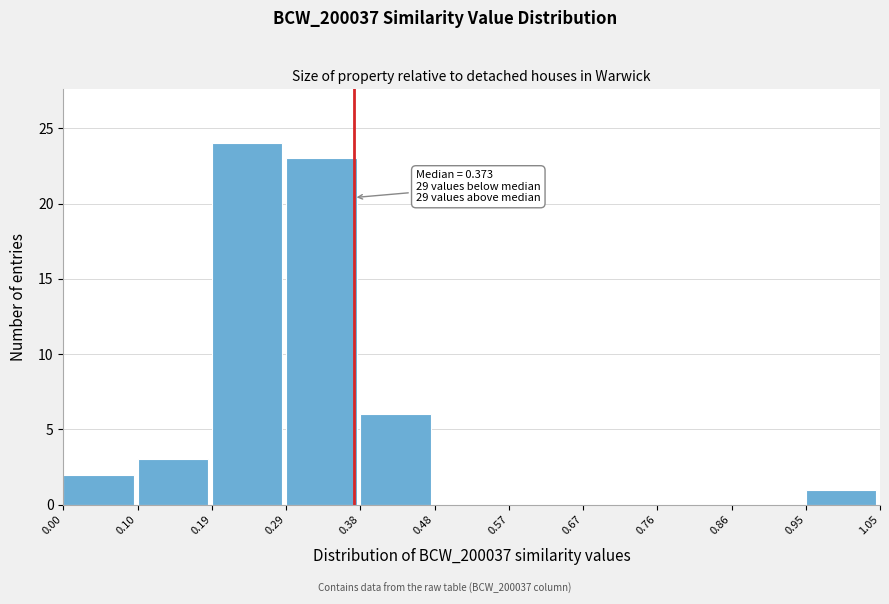

Over which range of the x-axis is the bar tallest?

0.19 to 0.29